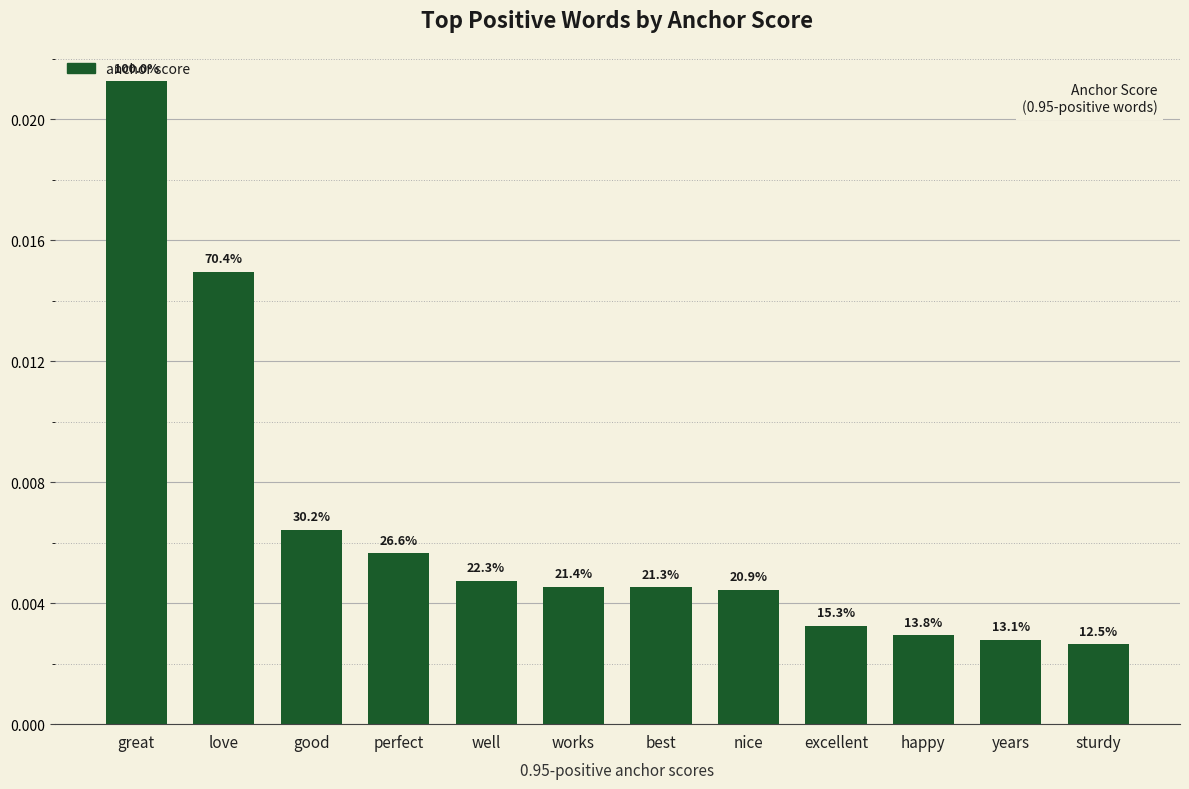

Does the chart contain stacked bars?

No